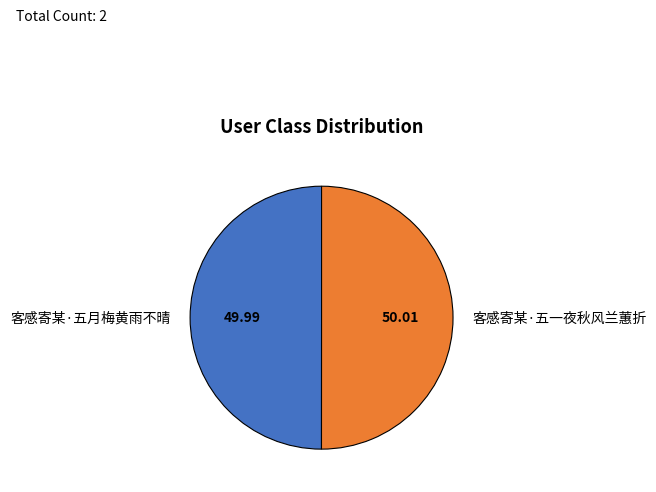

Approximately how many times larger is the value at 客感寄某·五一夜秋风兰蕙折 compared to 客感寄某·五月梅黄雨不晴?

1.0